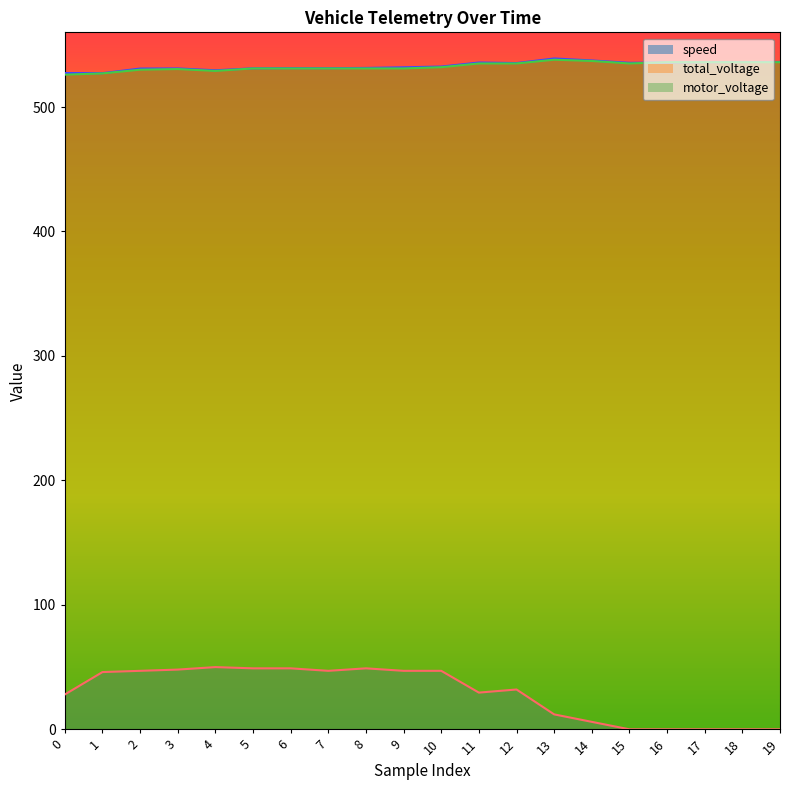

Where is the first local maximum for motor_voltage?

3